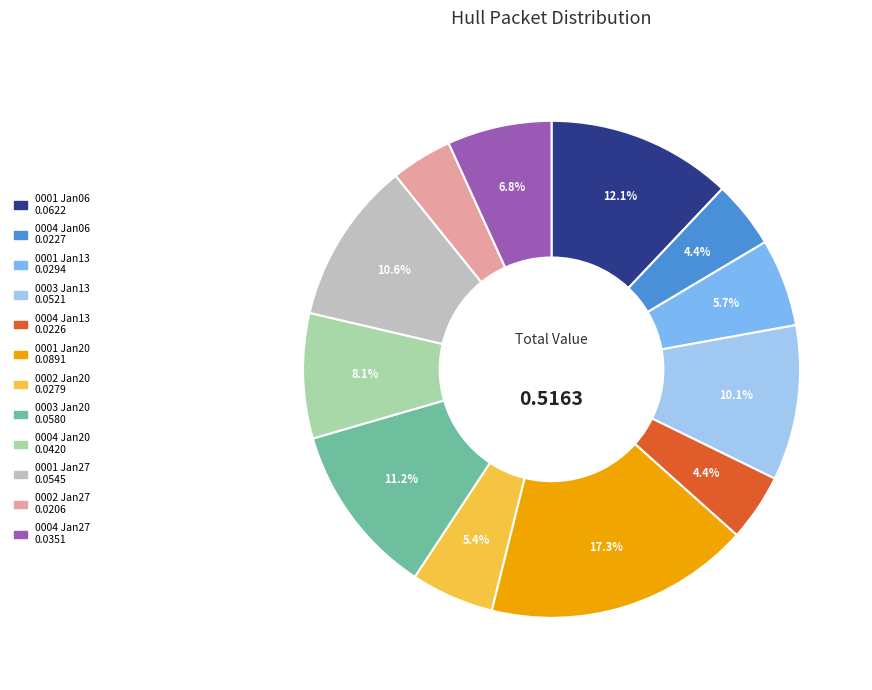

Is there a majority slice in this chart?

No